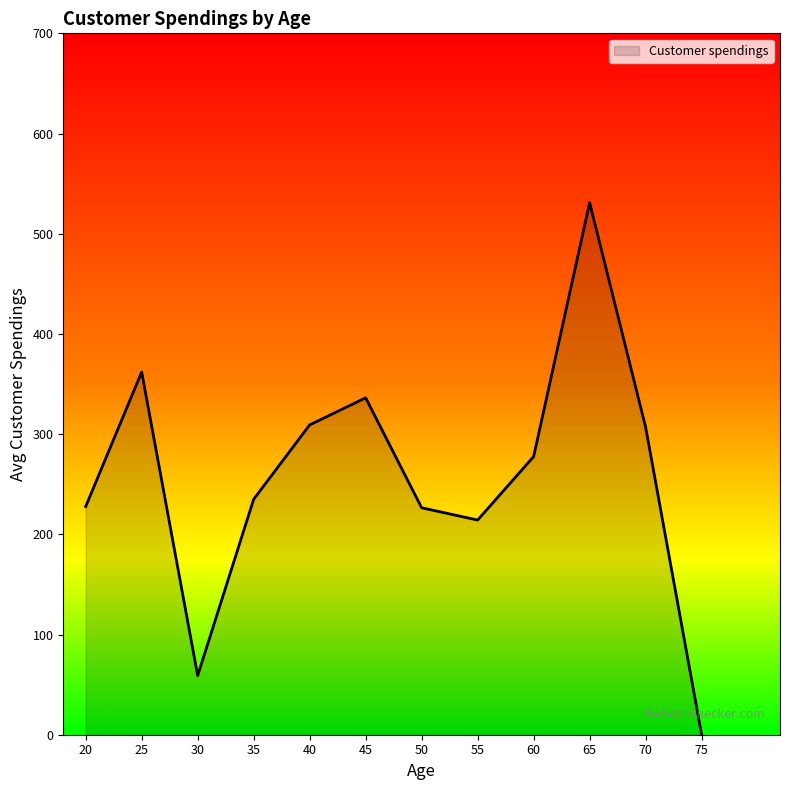

The value at 20 is 330.9. True or false?

False